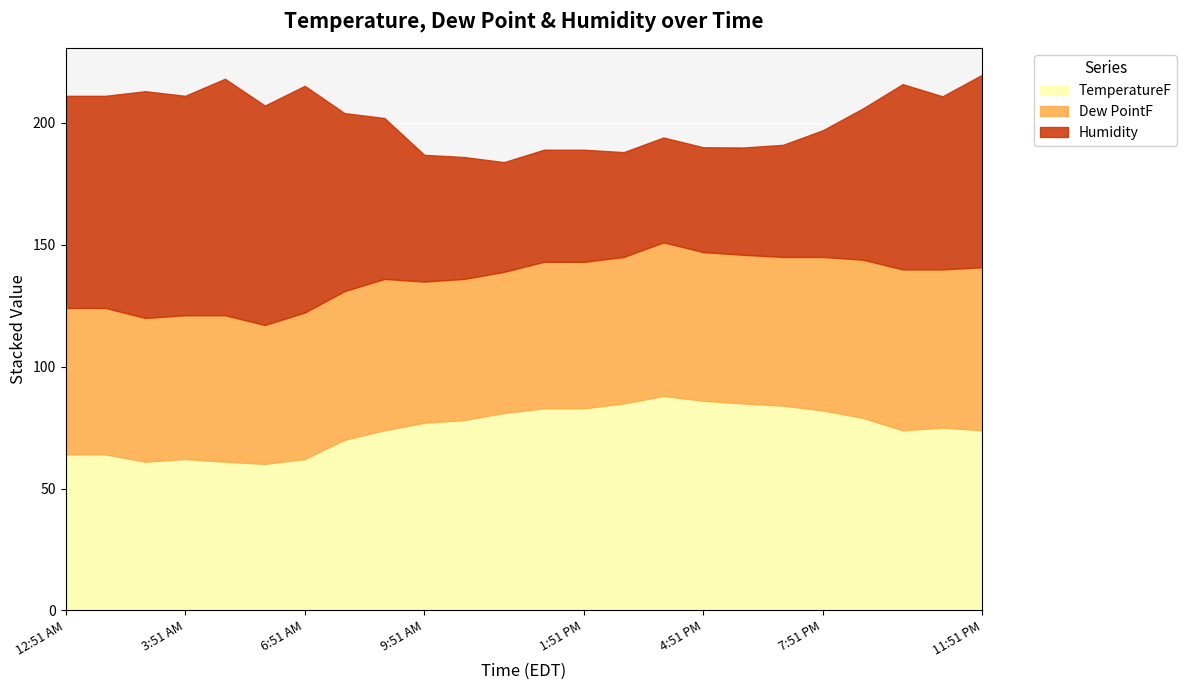

What is the total value across all series at 9:51 AM?

186.9